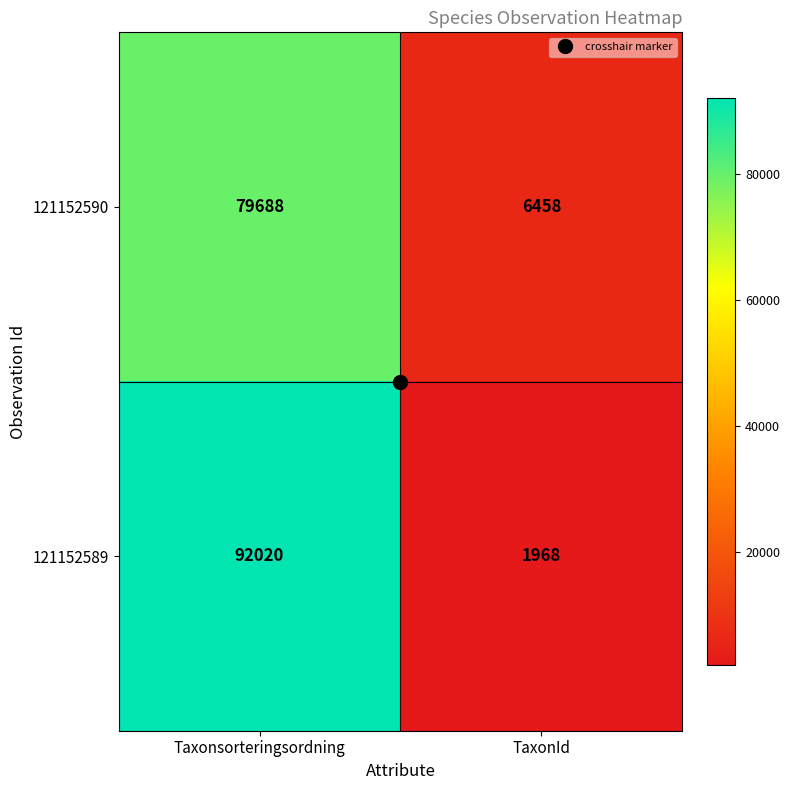

What is the spread (max minus min) of values at Taxonsorteringsordning?

12332